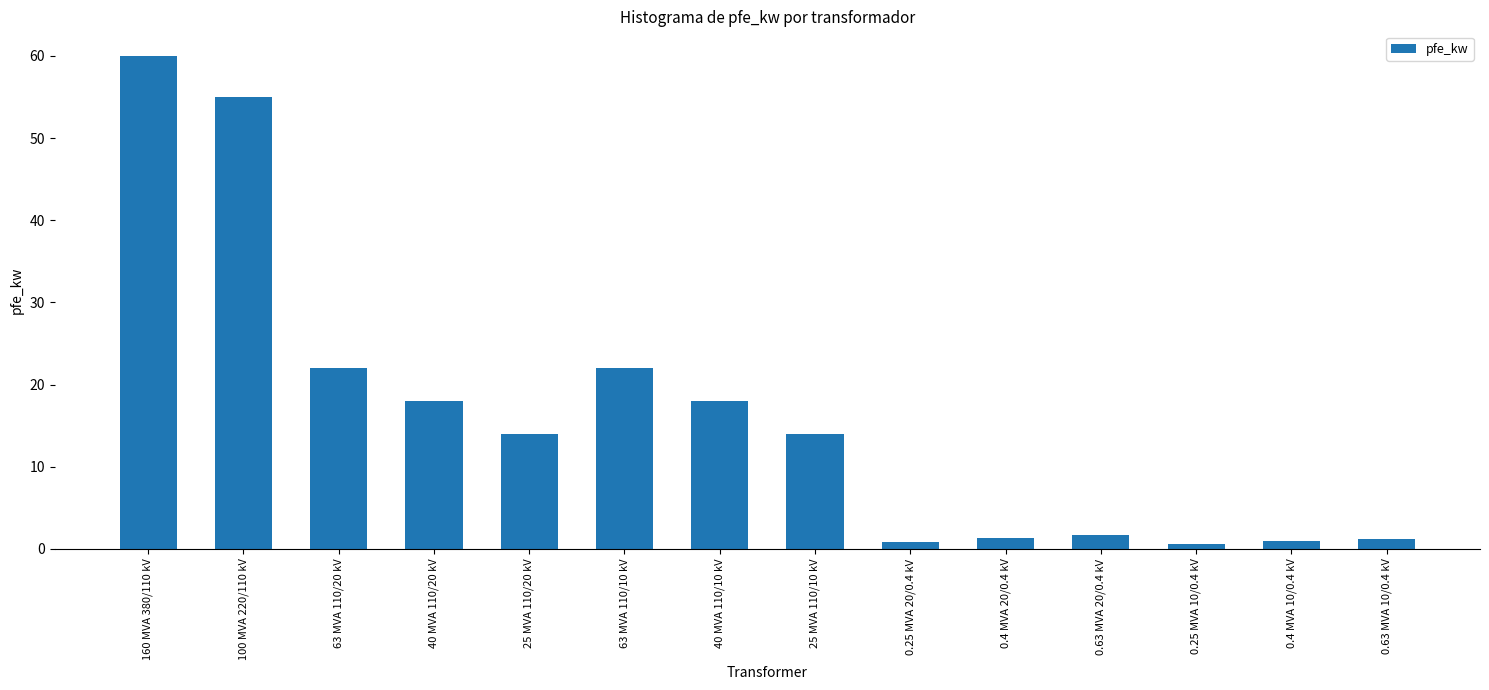

What is the sum of the values at 40 MVA 110/10 kV and 63 MVA 110/10 kV?

40.0